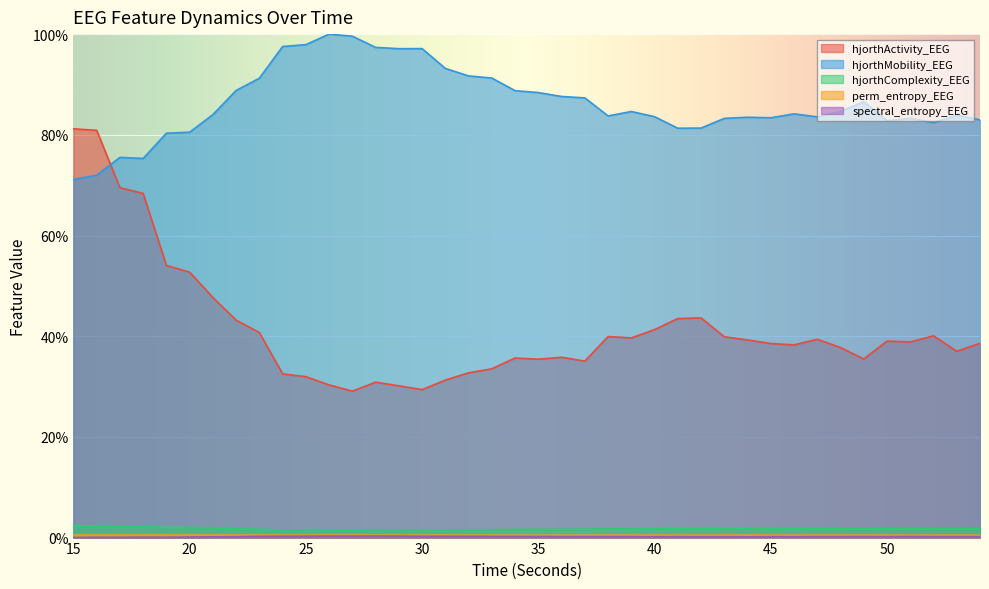

What are all the series names shown in the legend?

hjorthActivity_EEG, hjorthMobility_EEG, hjorthComplexity_EEG, perm_entropy_EEG, spectral_entropy_EEG